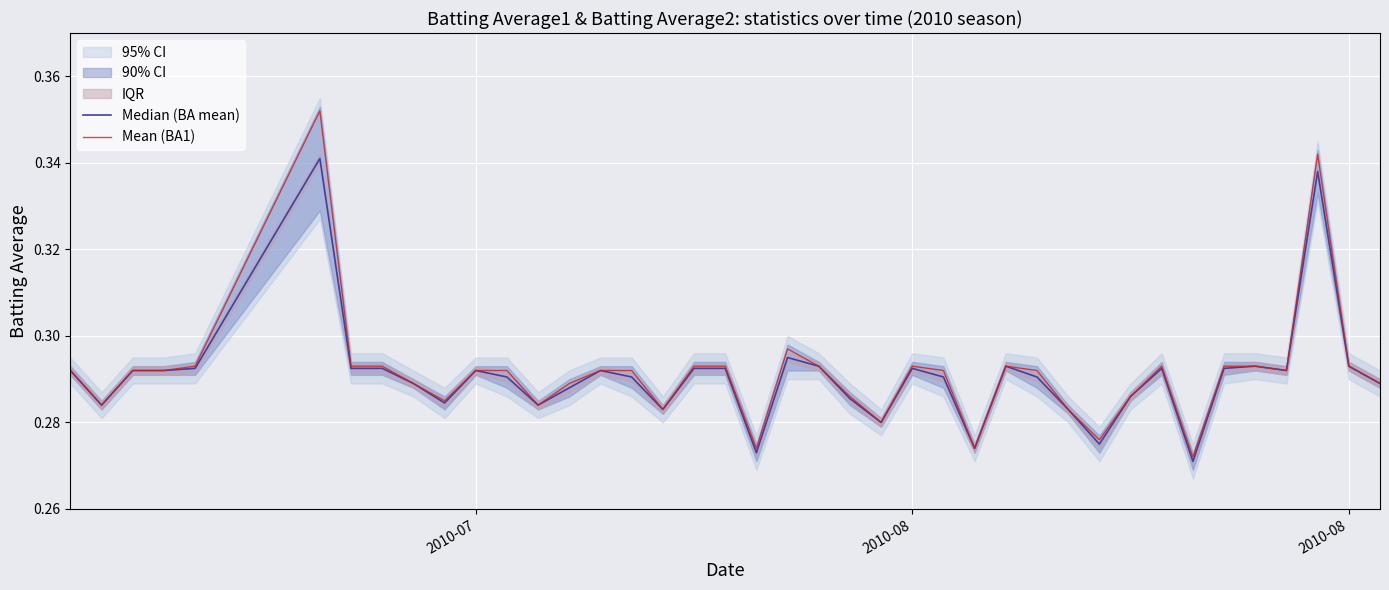

Rank the series by their maximum value, from lowest to highest.

Median (BA mean), Mean (BA1)